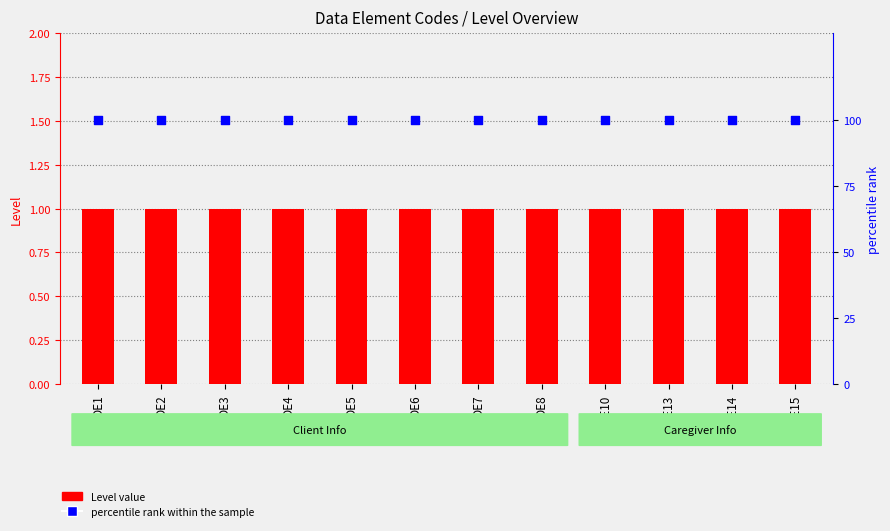

What are all the series names shown in the legend?

Level value, percentile rank within the sample